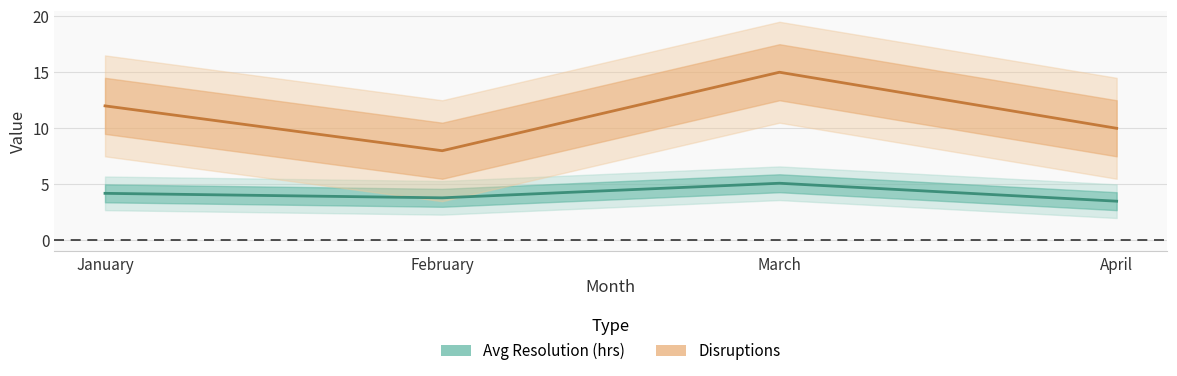

Reading right to left, list all the values displayed in this chart.

Avg Resolution (hrs): April=3.5	March=5.1	February=3.8	January=4.2
Disruptions: April=10.0	March=15.0	February=8.0	January=12.0